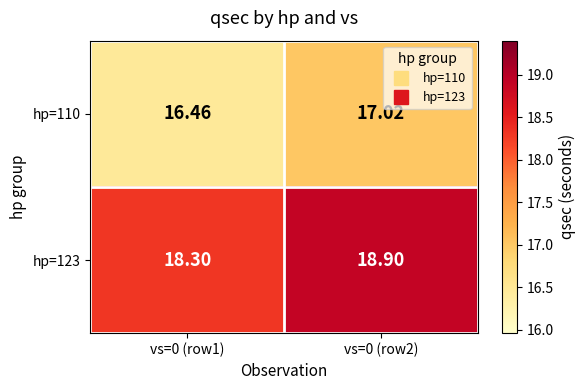

Count the number of data series in this chart.

2